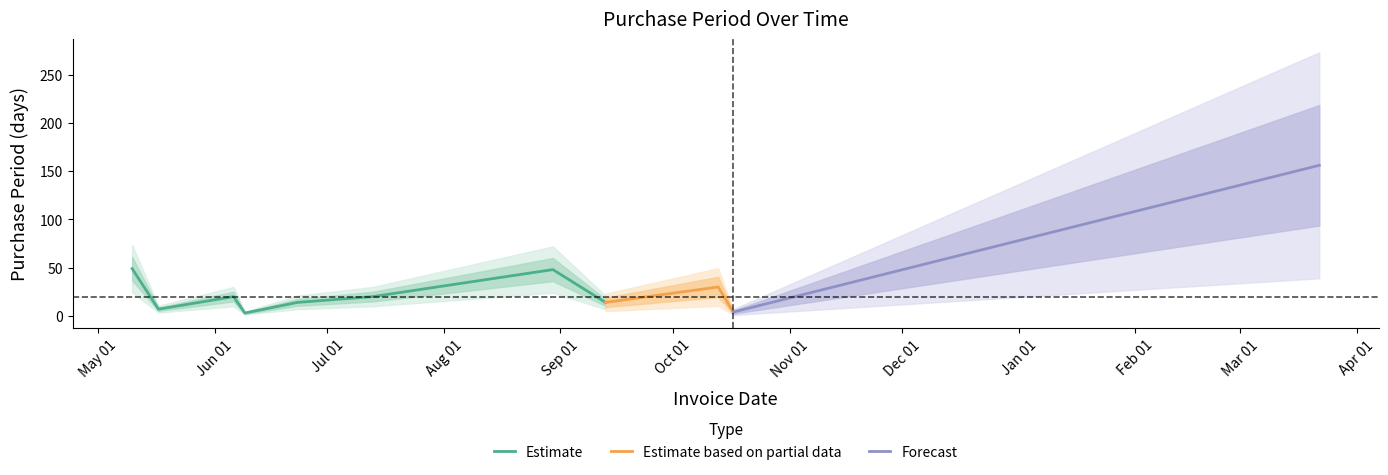

At which label does the data first exceed 20?

2016-05-10